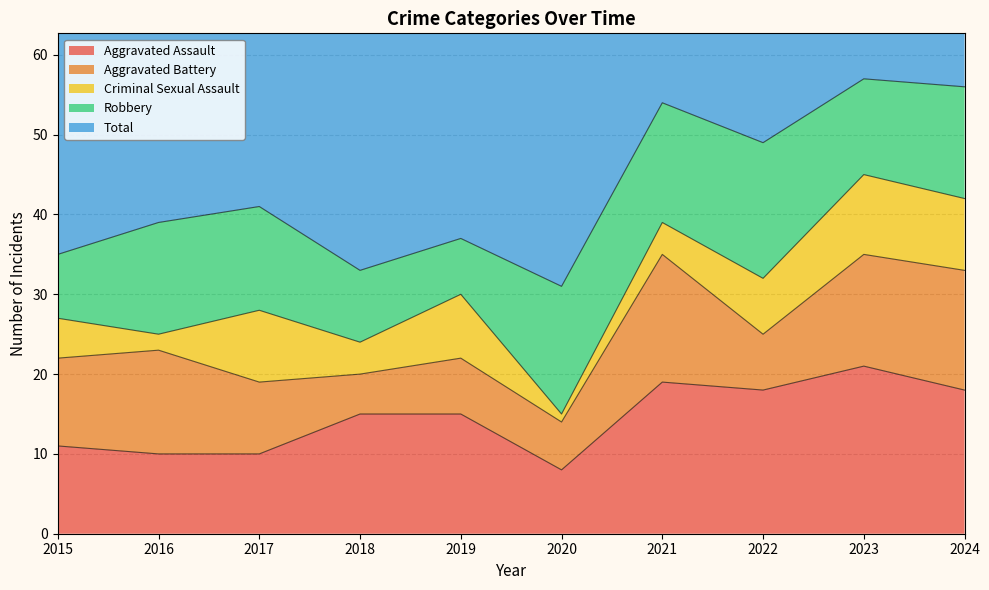

Reading right to left, what are all the values shown in this chart?

Aggravated Assault: 2024=18	2023=21	2022=18	2021=19	2020=8	2019=15	2018=15	2017=10	2016=10	2015=11
Aggravated Battery: 2024=15	2023=14	2022=7	2021=16	2020=6	2019=7	2018=5	2017=9	2016=13	2015=11
Criminal Sexual Assault: 2024=9	2023=10	2022=7	2021=4	2020=1	2019=8	2018=4	2017=9	2016=2	2015=5
Robbery: 2024=14	2023=12	2022=17	2021=15	2020=16	2019=7	2018=9	2017=13	2016=14	2015=8
Total: 2024=56	2023=57	2022=50	2021=54	2020=32	2019=37	2018=33	2017=42	2016=40	2015=35